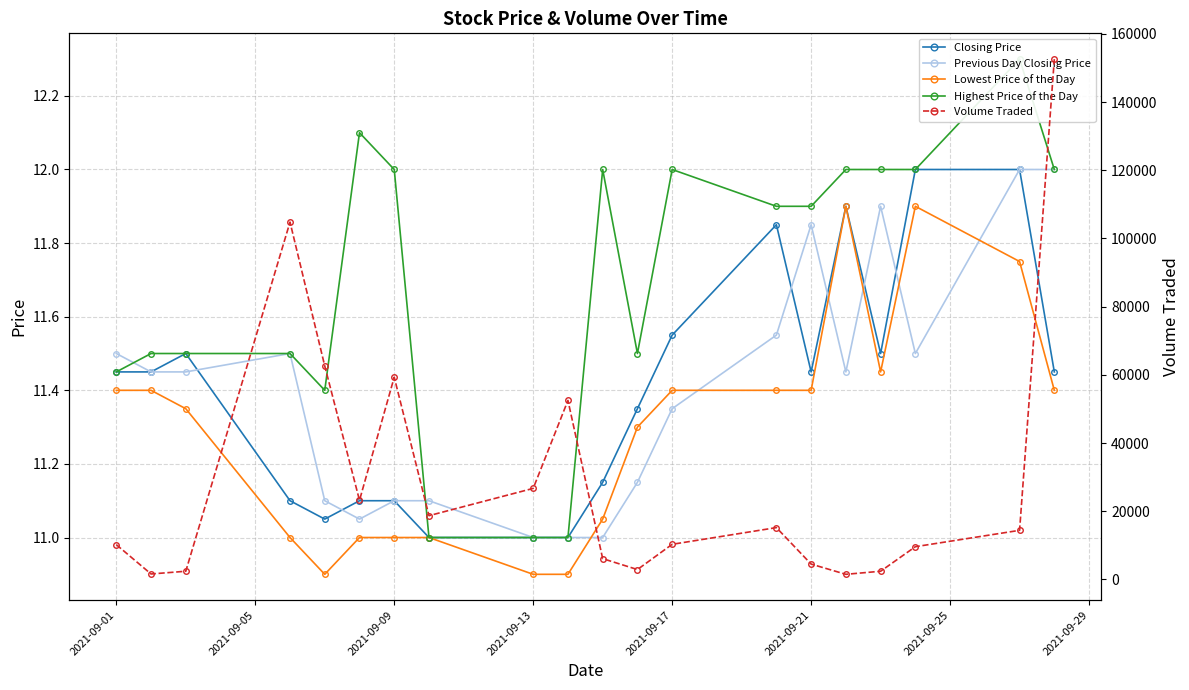

The value of Previous Day Closing Price at 2021-09-09 is 16.5. True or false?

False